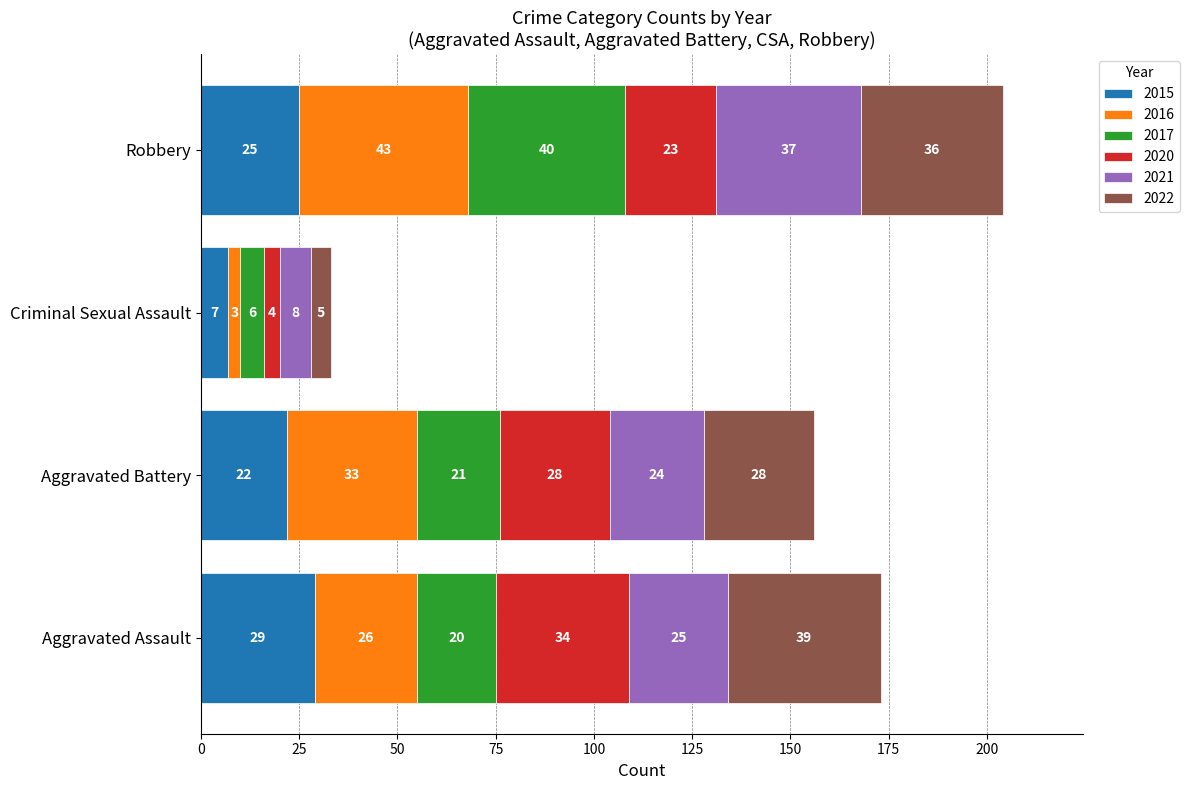

The value of 2015 at Aggravated Battery is 37. True or false?

False